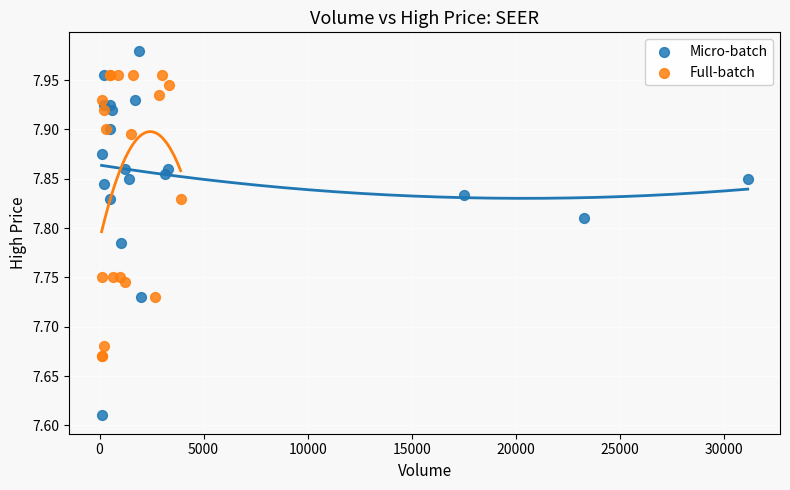

Which series contains the highest Y value?

Micro-batch